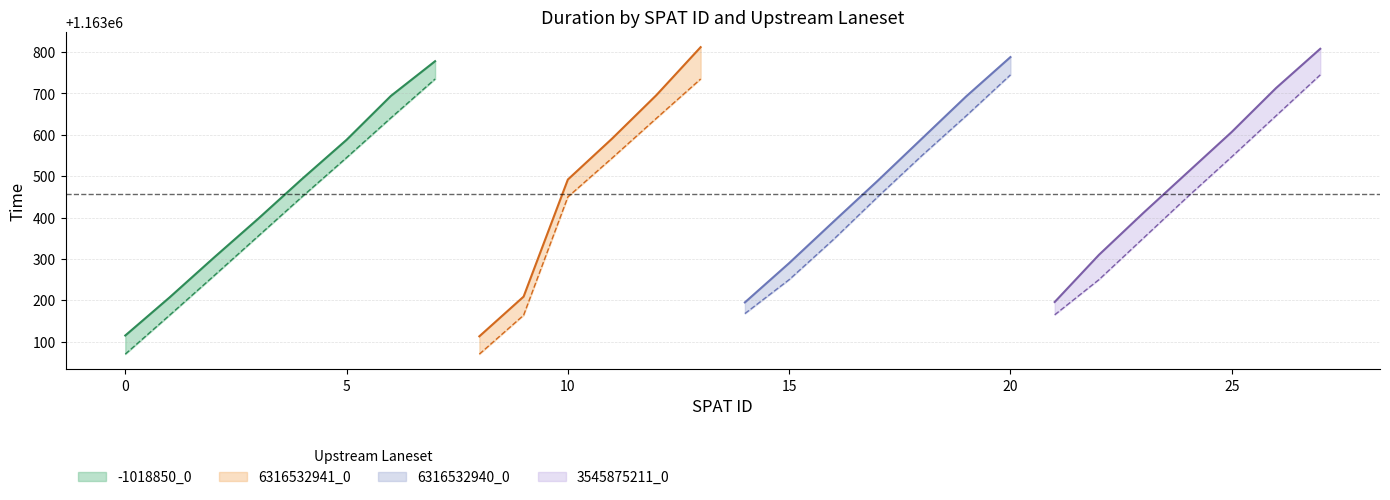

What is the minimum value for end_time?

1163113